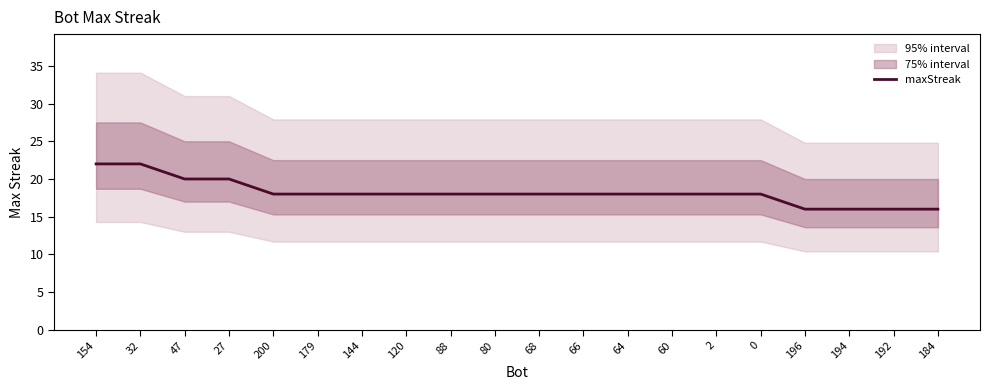

What is the smallest value displayed?

16